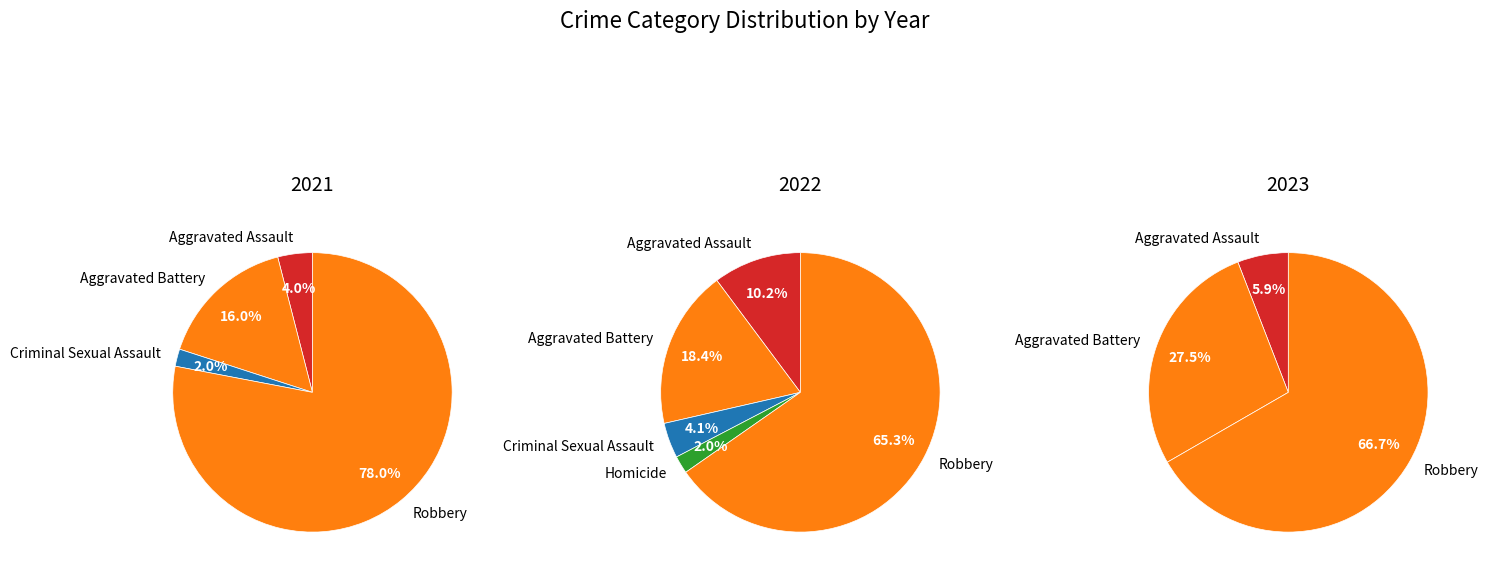

How many segments does this pie chart have?

5